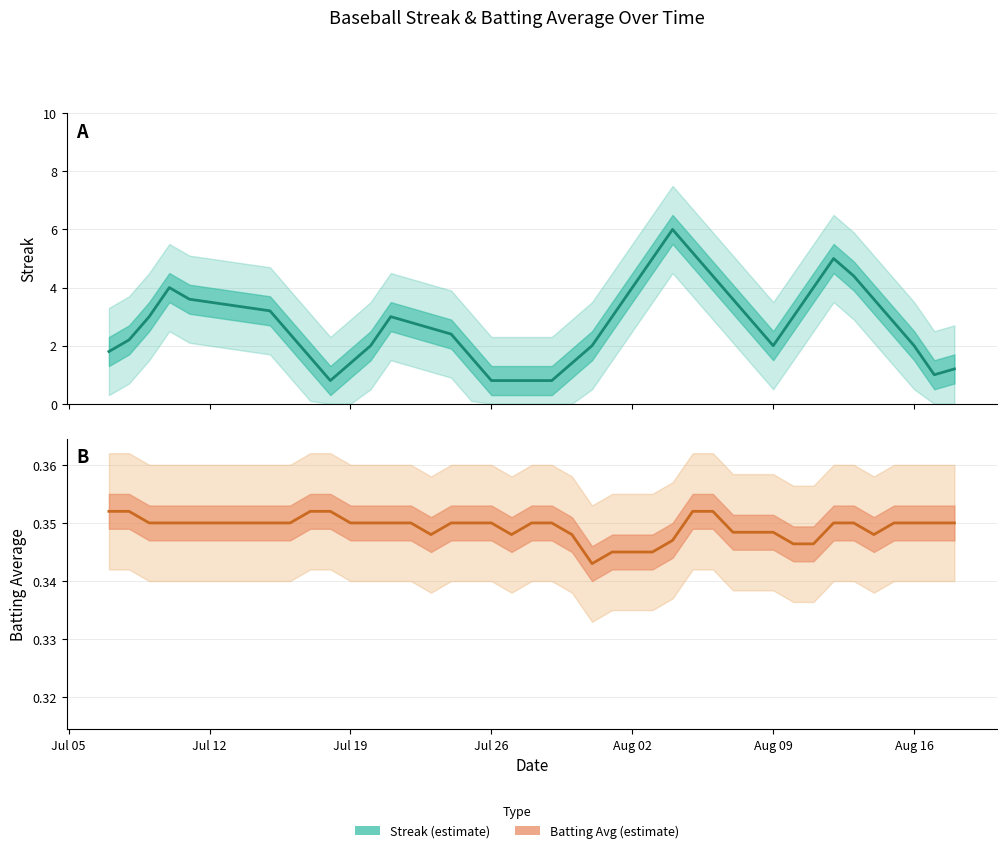

The value of Batting Average at Aug 02 is 0.3. True or false?

True